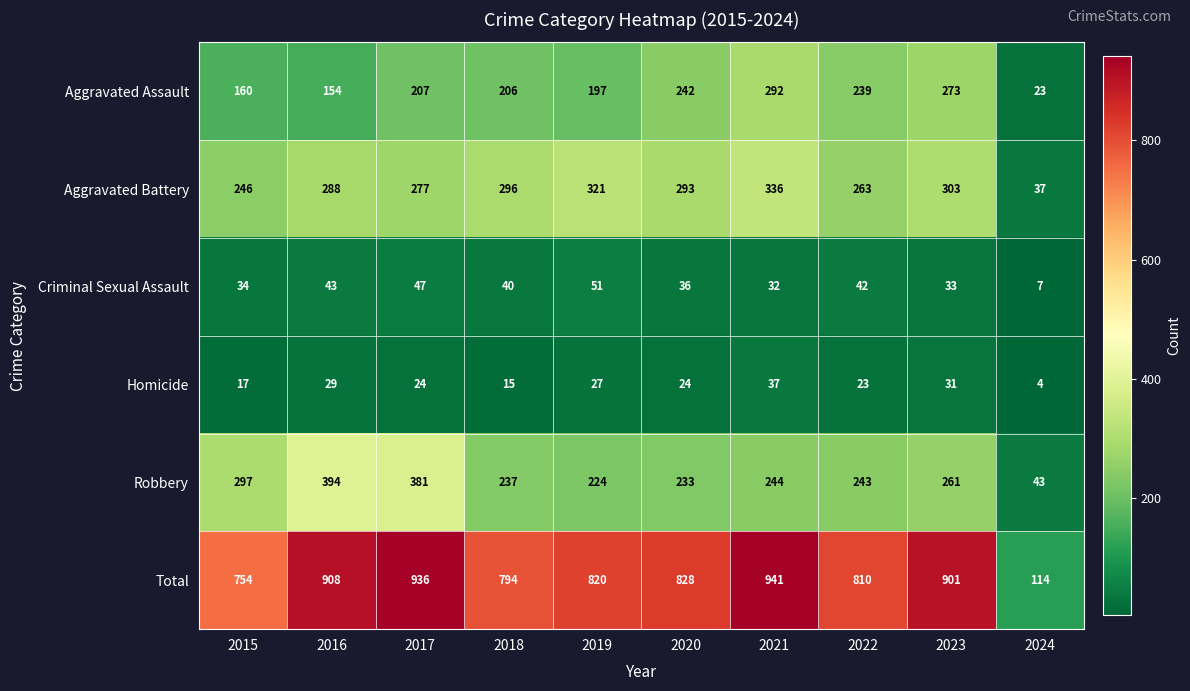

Read the Total value at 2024, to the nearest 50.

100